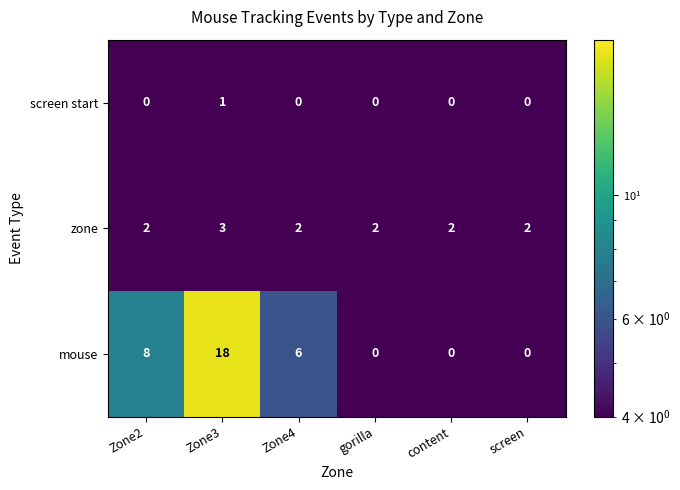

Reading left to right, what are all the values shown in this chart?

screen start: 0	1	0	0	0	0
zone: 2	3	2	2	2	2
mouse: 8	18	6	0	0	0